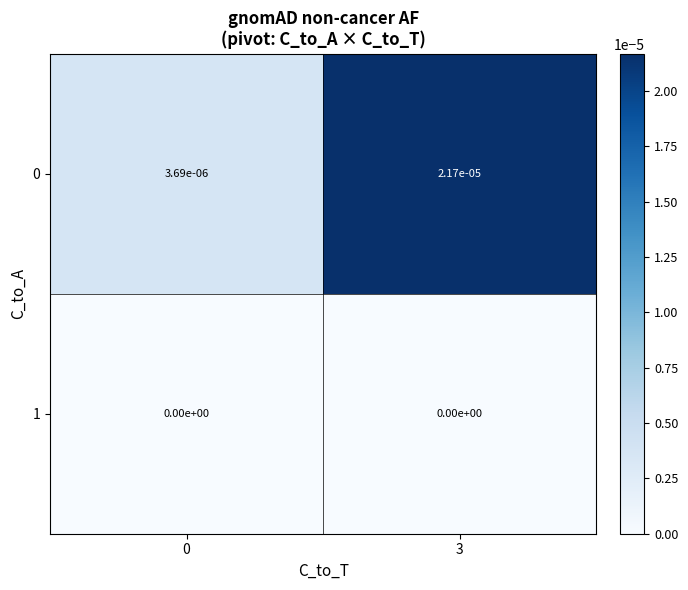

Is the value of 1 at 0 greater than the value of 0 at 3?

No